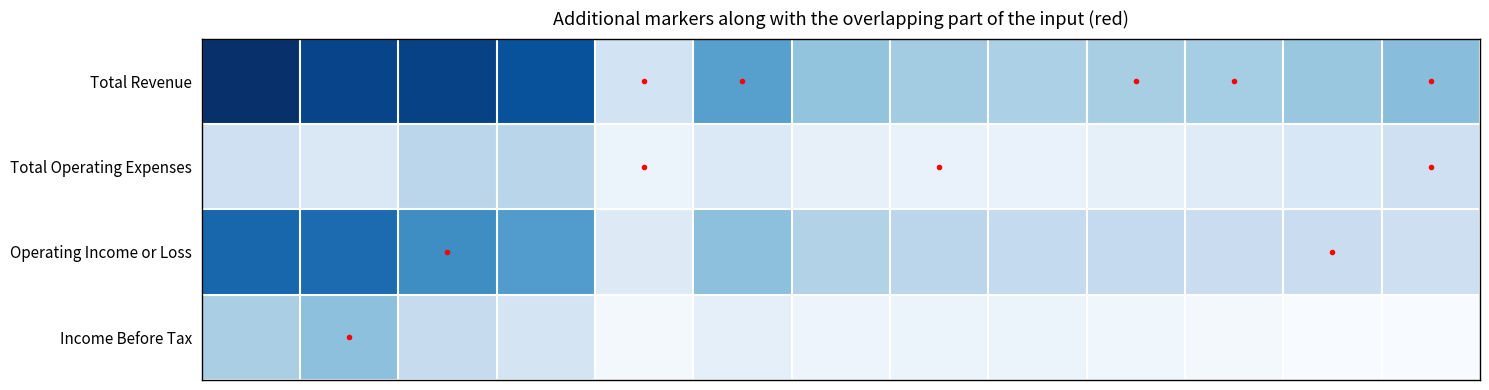

Reading left to right, what are all the values shown in this chart?

row_0: 69400	64000	64500	60400	13000	38900	27900	25100	23000	24000	24600	27100	29800
row_1: 14500	10400	20000	20400	4000	9900	5900	5100	5100	6200	8500	11000	14800
row_2: 54900	53700	44500	40000	9100	29000	21900	20000	17900	17800	16100	16100	15000
row_3: 23600	29000	17300	12300	1800	6600	3800	3900	4400	2800	1700	400	300